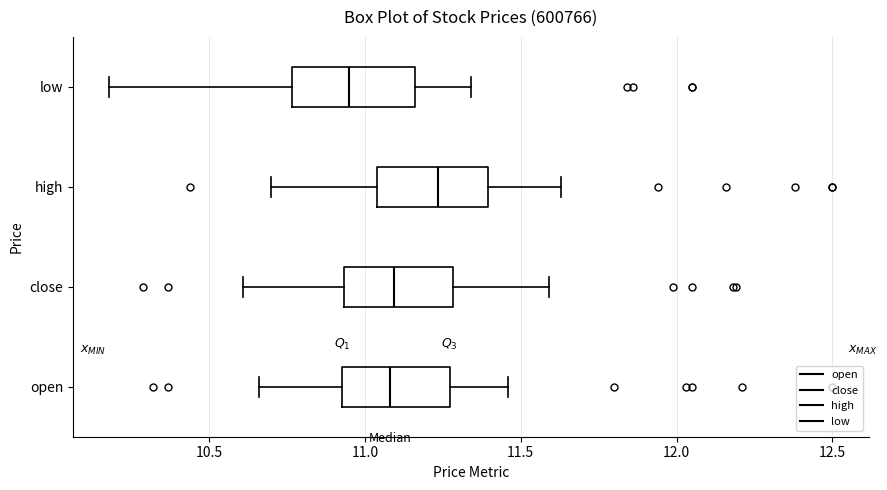

Reading bottom to top, transcribe this box plot: for each box, give where its median line is, the range the box spans, and where its two whiskers end, as read against the x-axis. The values are not printed on the chart, so give them approximately, as read against the axis.

open: median 11.10, box 10.95 to 11.25, whiskers 10.65 to 11.45
close: median 11.10, box 10.95 to 11.30, whiskers 10.60 to 11.60
high: median 11.25, box 11.05 to 11.40, whiskers 10.70 to 11.65
low: median 10.95, box 10.75 to 11.15, whiskers 10.20 to 11.35